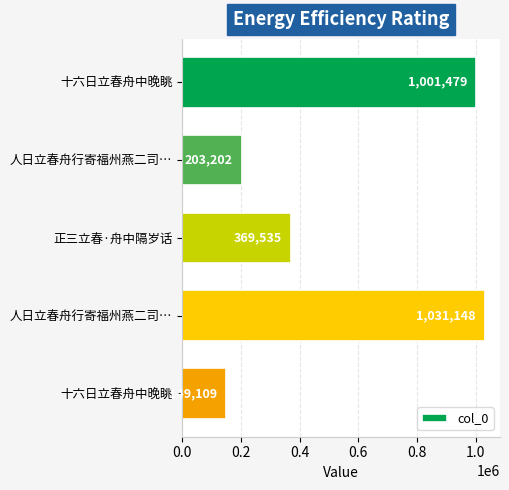

What is the greatest value displayed?

1031148